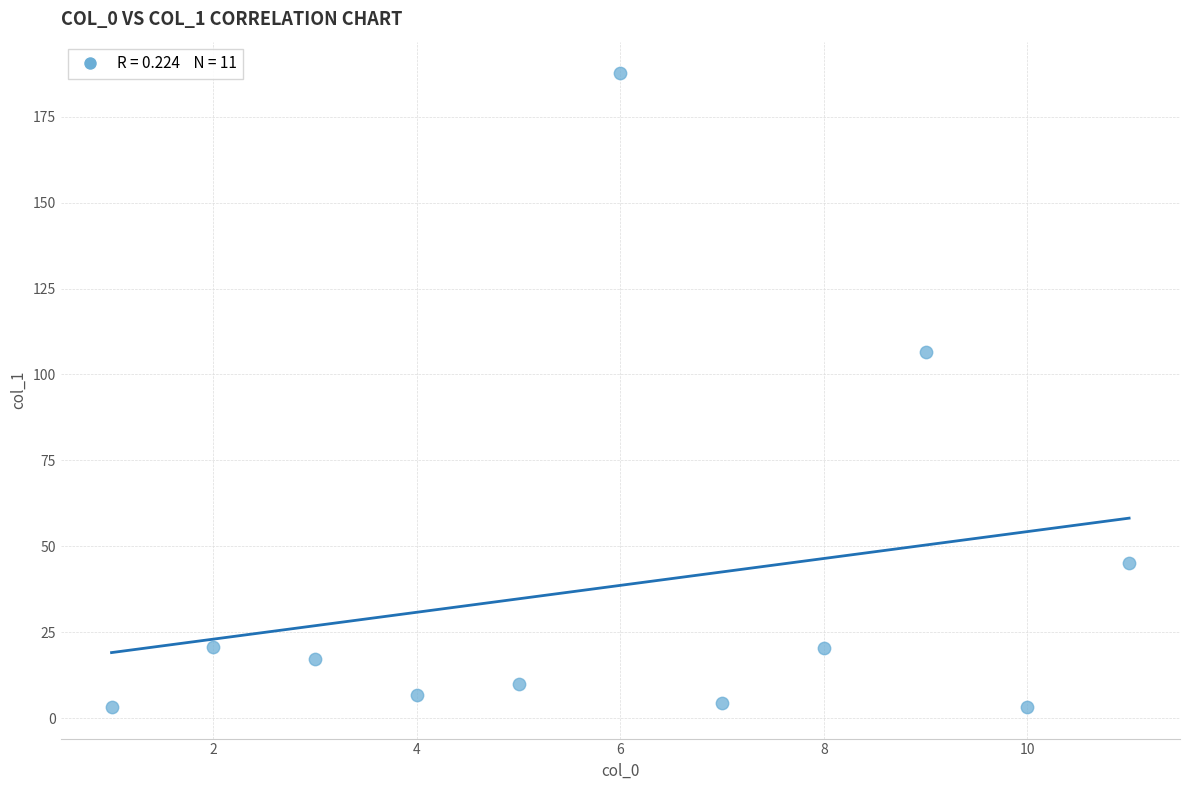

What Y value in the scatter plot is closest to 95?

106.4